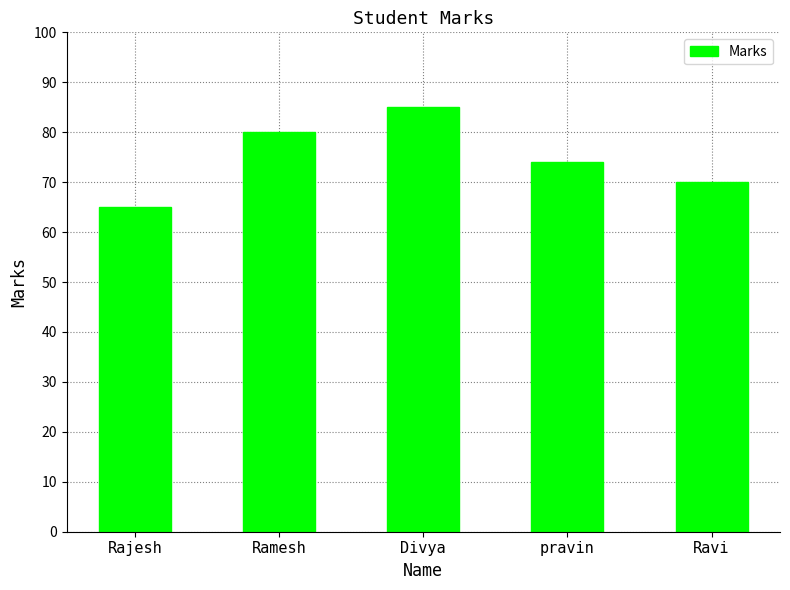

Which label corresponds to the smallest value in the chart?

Rajesh